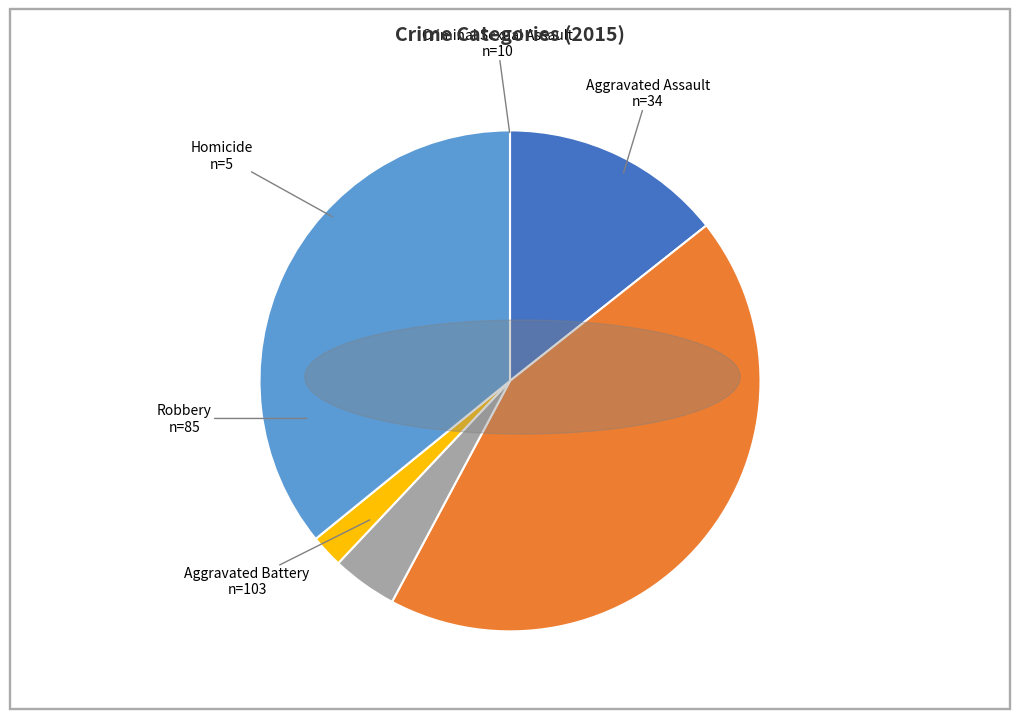

What percentage is the Robbery slice, to the nearest percent?

36%